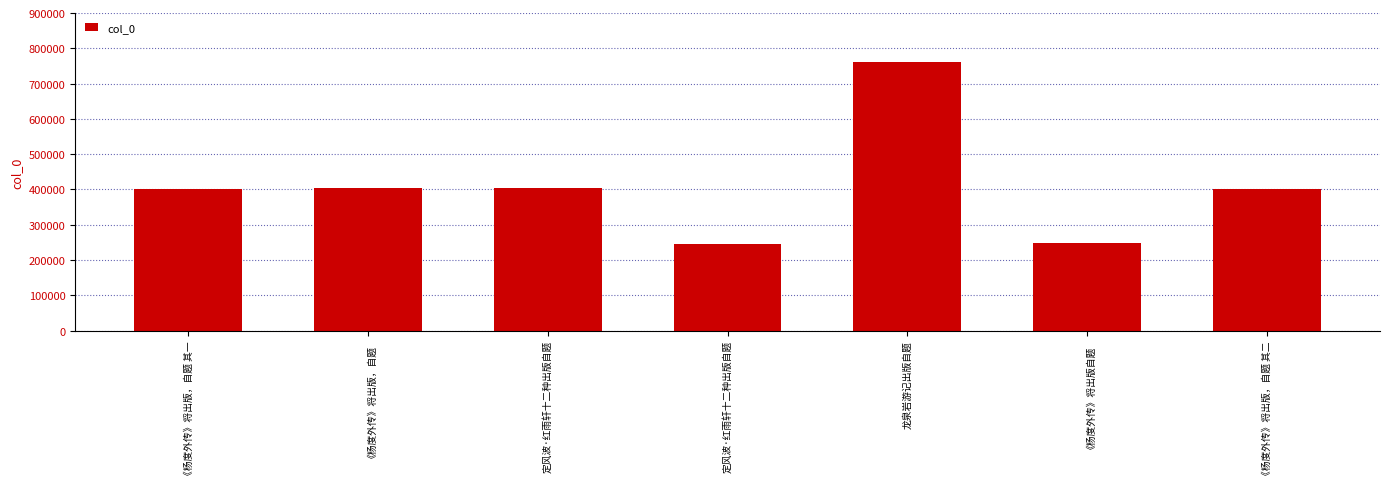

Is it true that the value at 龙泉岩游记出版自题 is 356040?

False